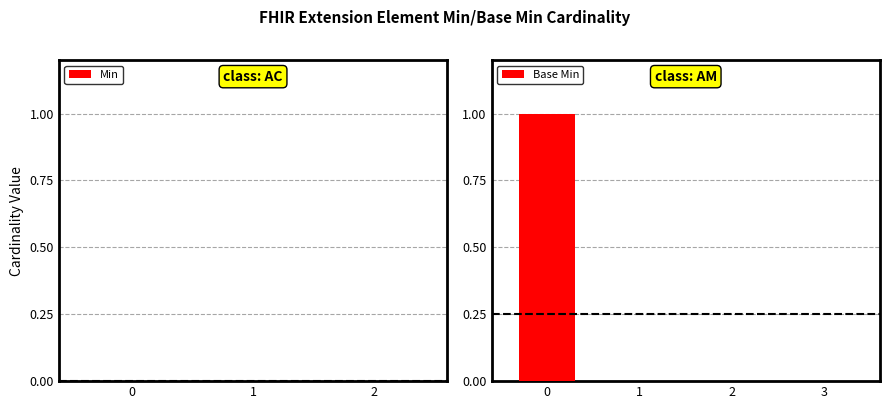

The chart shows a value of 0 at 1. True or false?

True